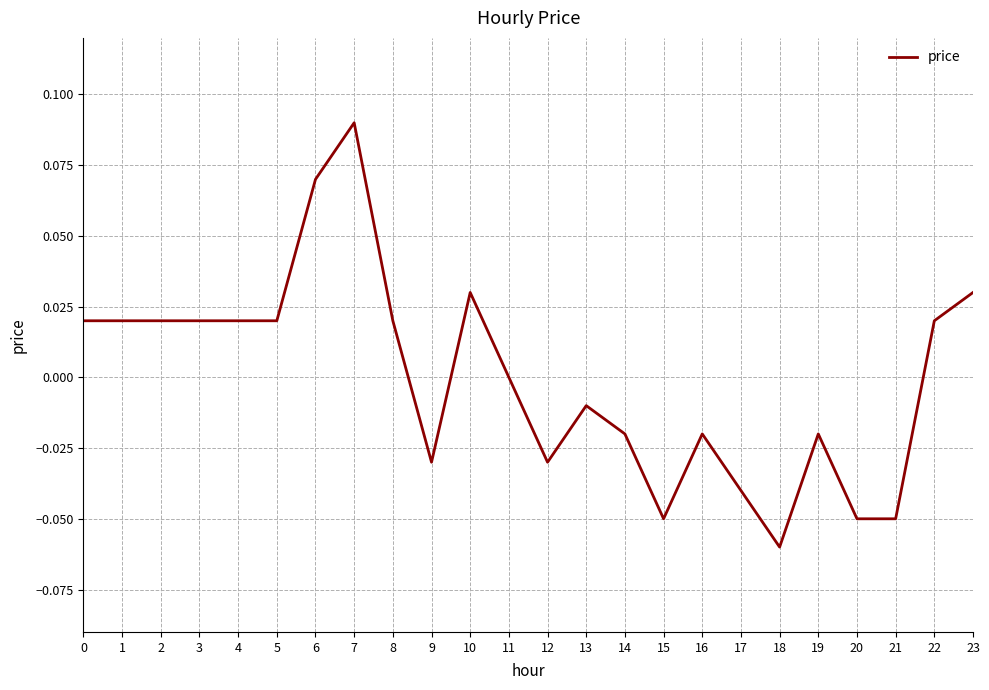

The value at 22 is 0.0. True or false?

True